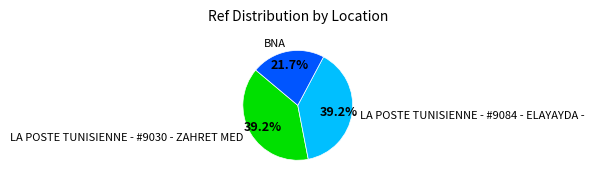

What percentage is the LA POSTE TUNISIENNE - #9084 - ELAYAYDA - slice, to the nearest percent?

39%